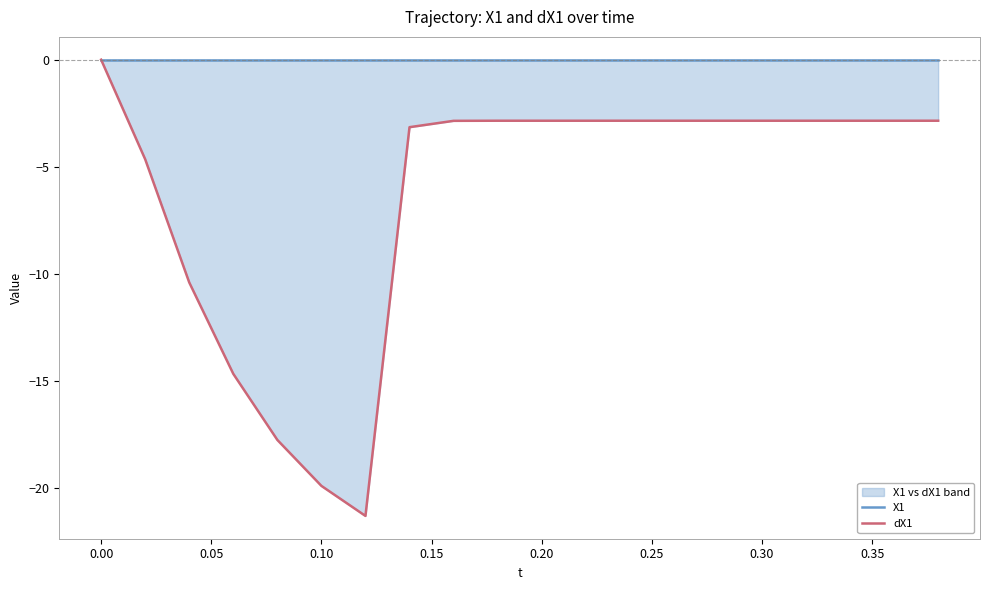

How many values in dX1 are below zero?

19